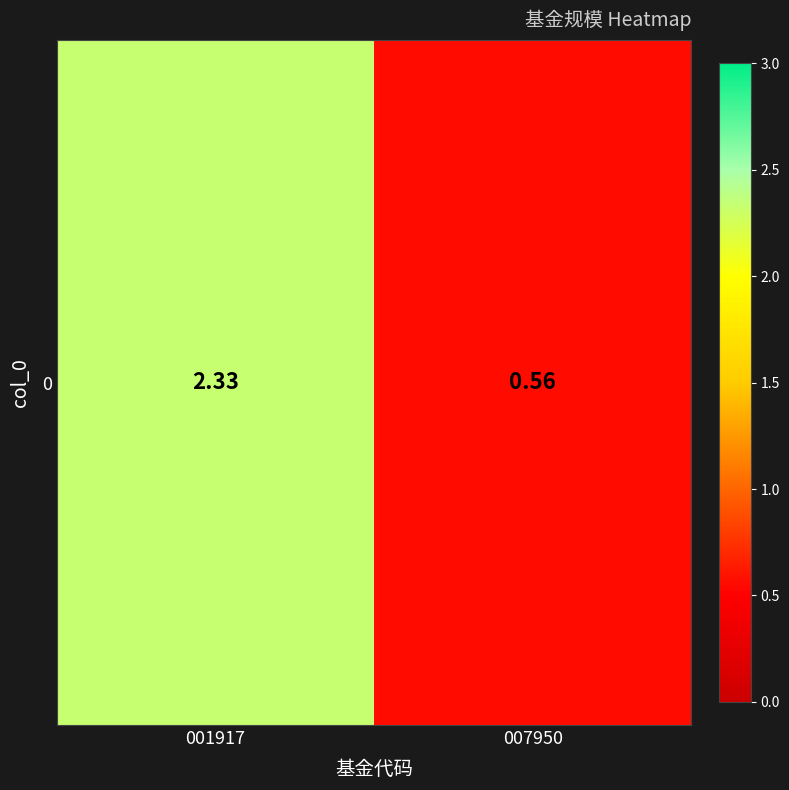

What is the sum of the values at 001917 and 007950?

2.9